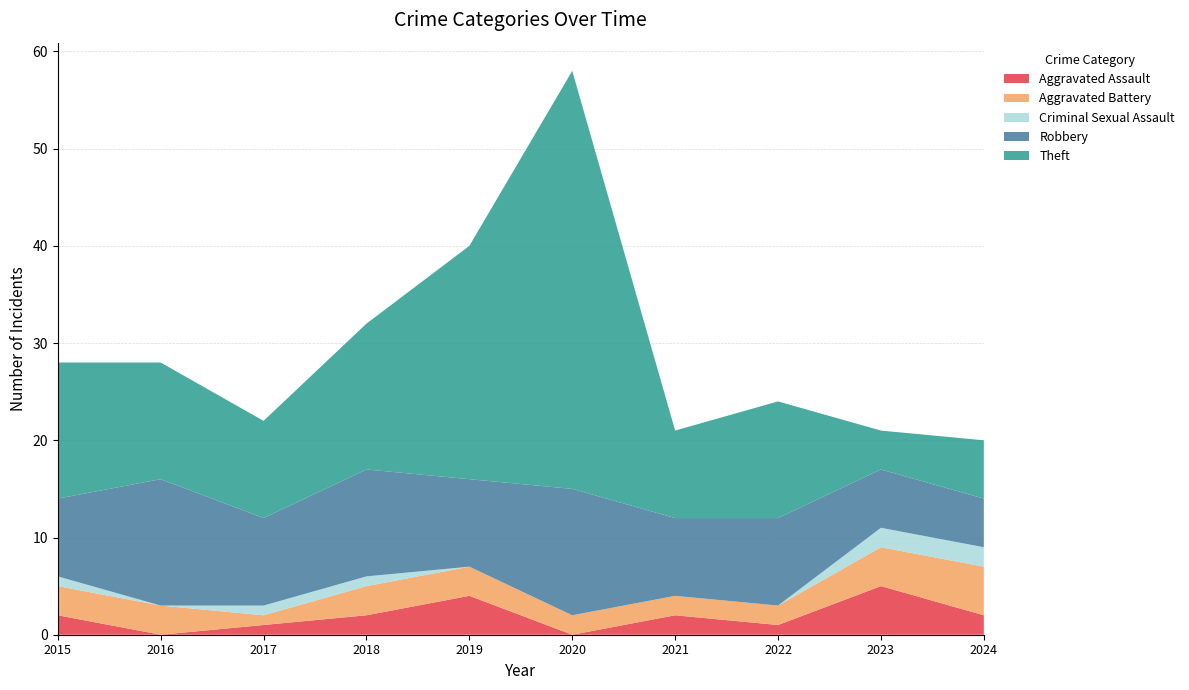

Reading left to right, what are all the values shown in this chart?

Aggravated Assault: 2015=2	2016=0	2017=1	2018=2	2019=4	2020=0	2021=2	2022=1	2023=5	2024=2
Aggravated Battery: 2015=3	2016=3	2017=1	2018=3	2019=3	2020=2	2021=2	2022=2	2023=4	2024=5
Criminal Sexual Assault: 2015=1	2016=0	2017=1	2018=1	2019=0	2020=0	2021=0	2022=0	2023=2	2024=2
Robbery: 2015=8	2016=13	2017=9	2018=11	2019=9	2020=13	2021=8	2022=9	2023=6	2024=5
Theft: 2015=14	2016=12	2017=10	2018=15	2019=24	2020=43	2021=9	2022=12	2023=4	2024=6